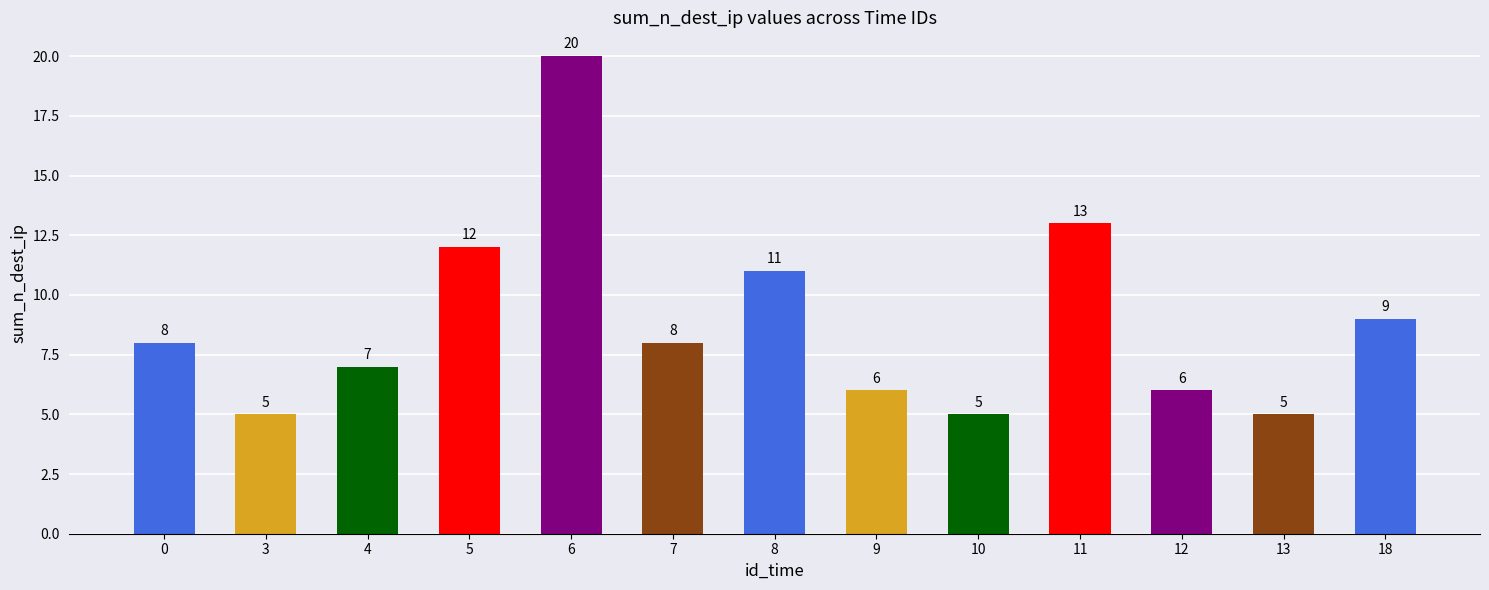

Is it true that the value at 8 is 11?

True